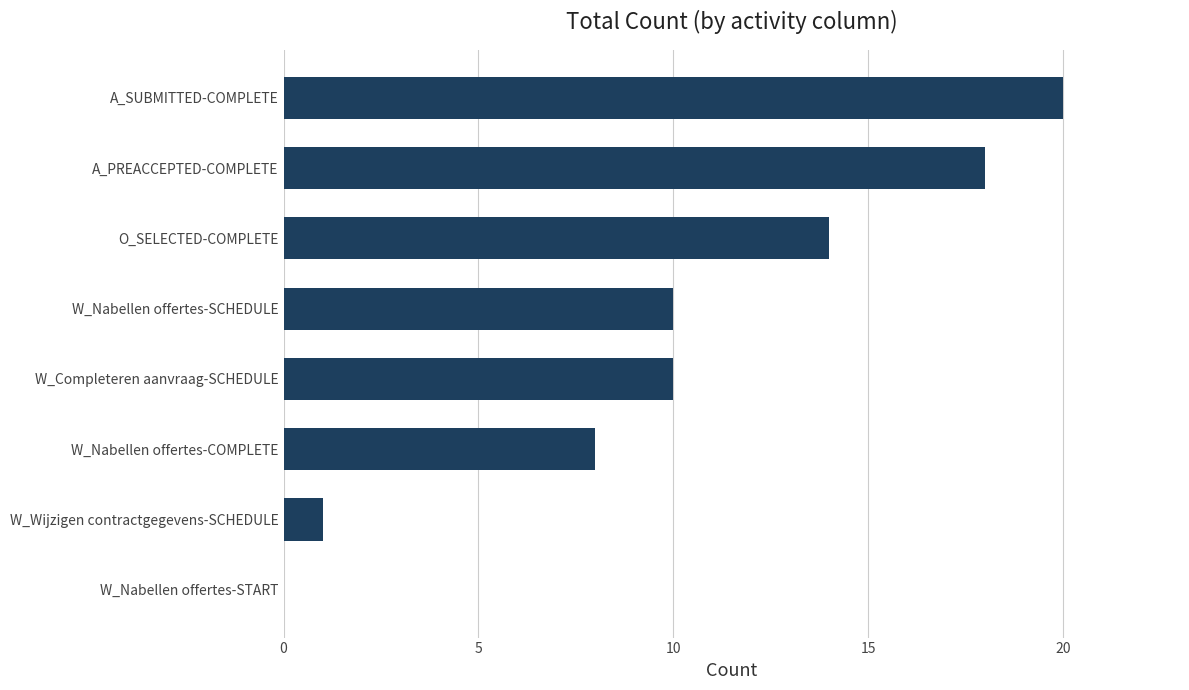

How many categories are shown in the chart?

8